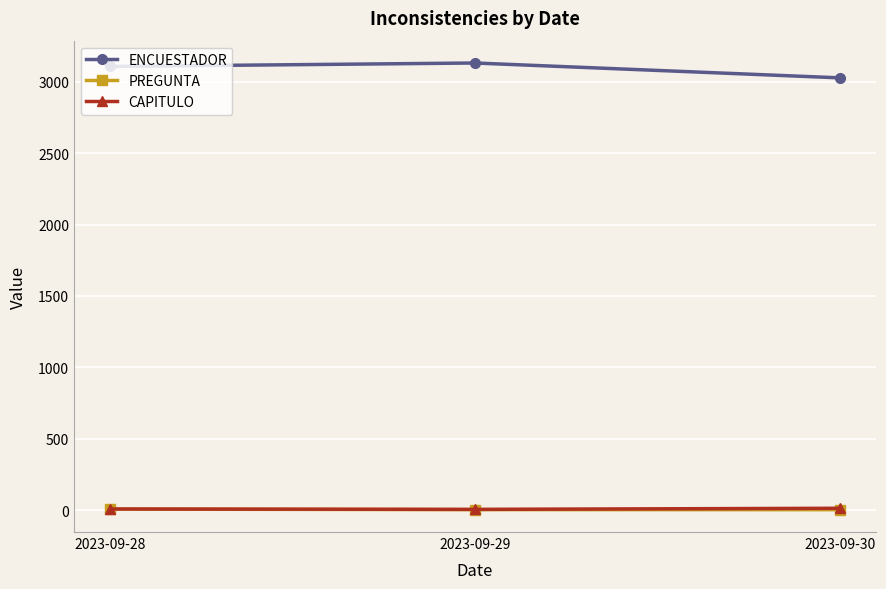

How many lines are shown in the chart?

3